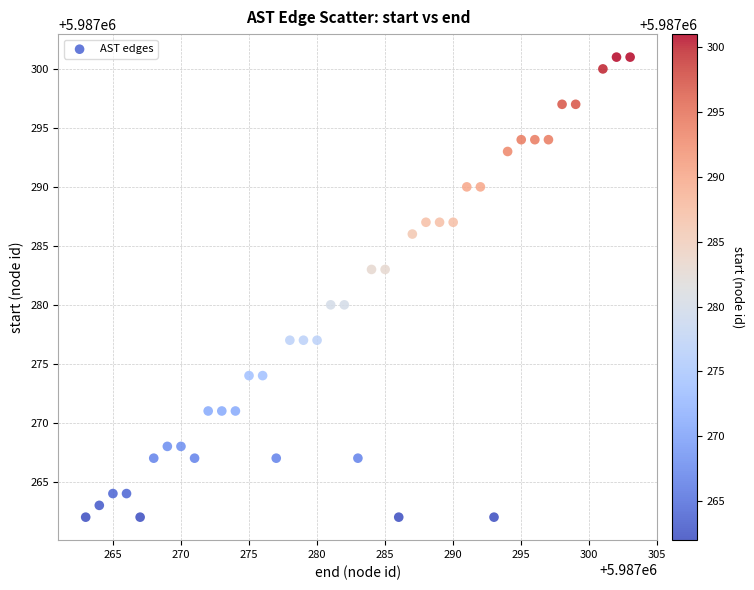

What is the range of Y values (max minus min)?

39